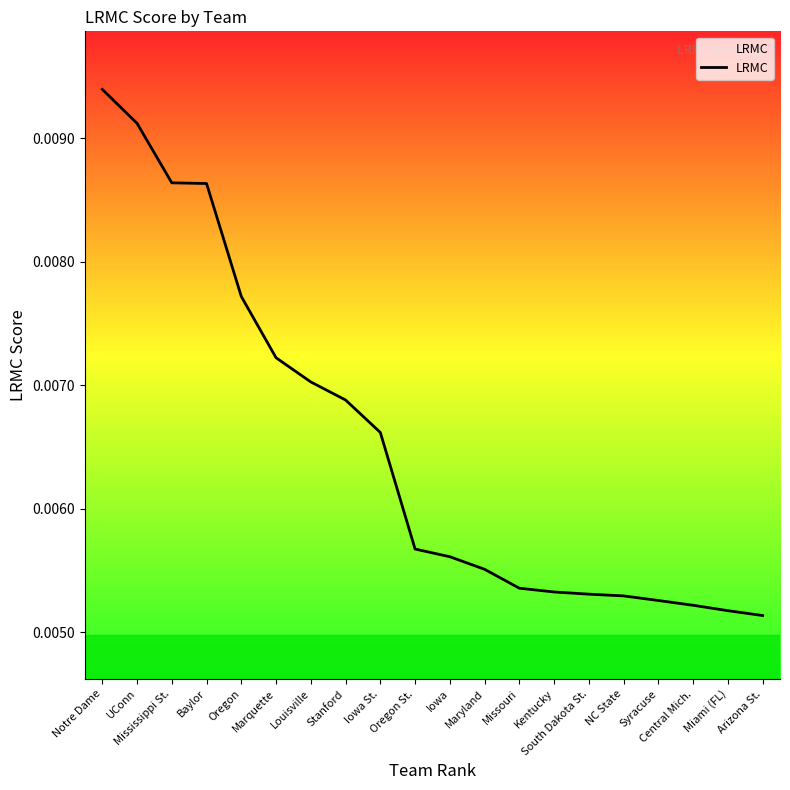

How many lines are shown in the chart?

1